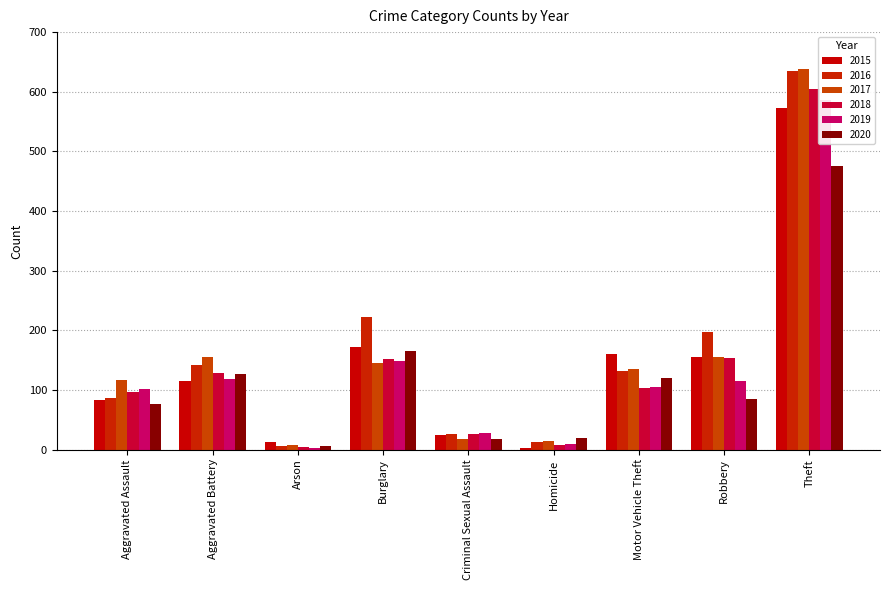

Reading right to left, list all the values displayed in this chart.

2015: Theft=573	Robbery=155	Motor Vehicle Theft=160	Homicide=3	Criminal Sexual Assault=24	Burglary=172	Arson=13	Aggravated Battery=115	Aggravated Assault=83
2016: Theft=634	Robbery=197	Motor Vehicle Theft=131	Homicide=12	Criminal Sexual Assault=26	Burglary=223	Arson=6	Aggravated Battery=141	Aggravated Assault=87
2017: Theft=638	Robbery=155	Motor Vehicle Theft=135	Homicide=14	Criminal Sexual Assault=18	Burglary=145	Arson=8	Aggravated Battery=155	Aggravated Assault=116
2018: Theft=605	Robbery=154	Motor Vehicle Theft=104	Homicide=8	Criminal Sexual Assault=26	Burglary=152	Arson=5	Aggravated Battery=128	Aggravated Assault=96
2019: Theft=586	Robbery=115	Motor Vehicle Theft=105	Homicide=10	Criminal Sexual Assault=28	Burglary=148	Arson=3	Aggravated Battery=118	Aggravated Assault=102
2020: Theft=476	Robbery=85	Motor Vehicle Theft=120	Homicide=19	Criminal Sexual Assault=18	Burglary=166	Arson=6	Aggravated Battery=127	Aggravated Assault=76